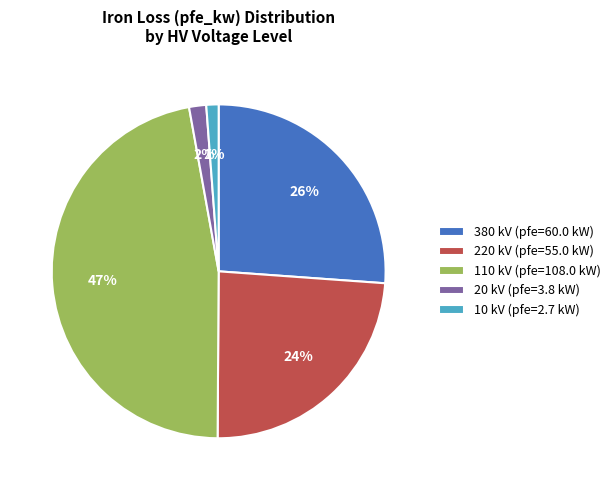

Which has a higher value, 380 kV (pfe=60.0 kW) or 110 kV (pfe=108.0 kW)?

110 kV (pfe=108.0 kW)